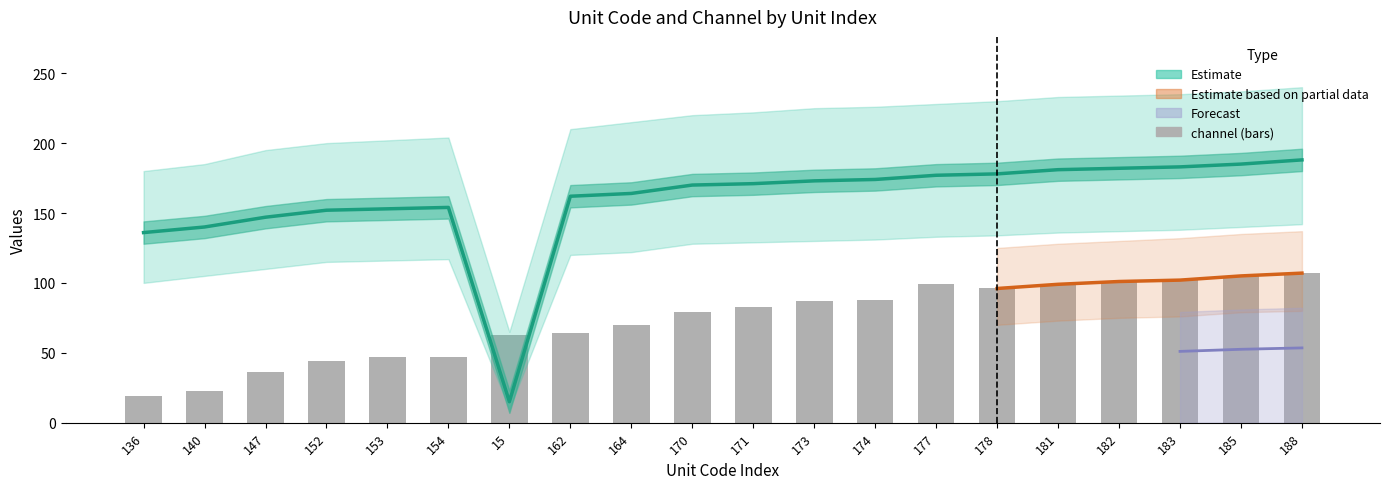

What is the label of the 11th bar from the left?

171